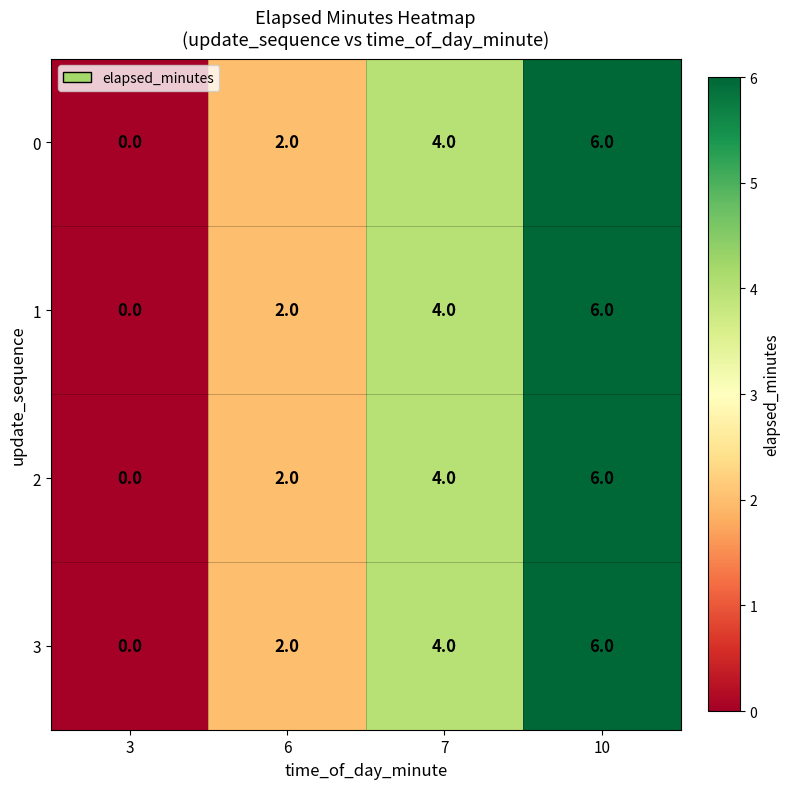

Is it true that 2 equals 3 at 3?

False